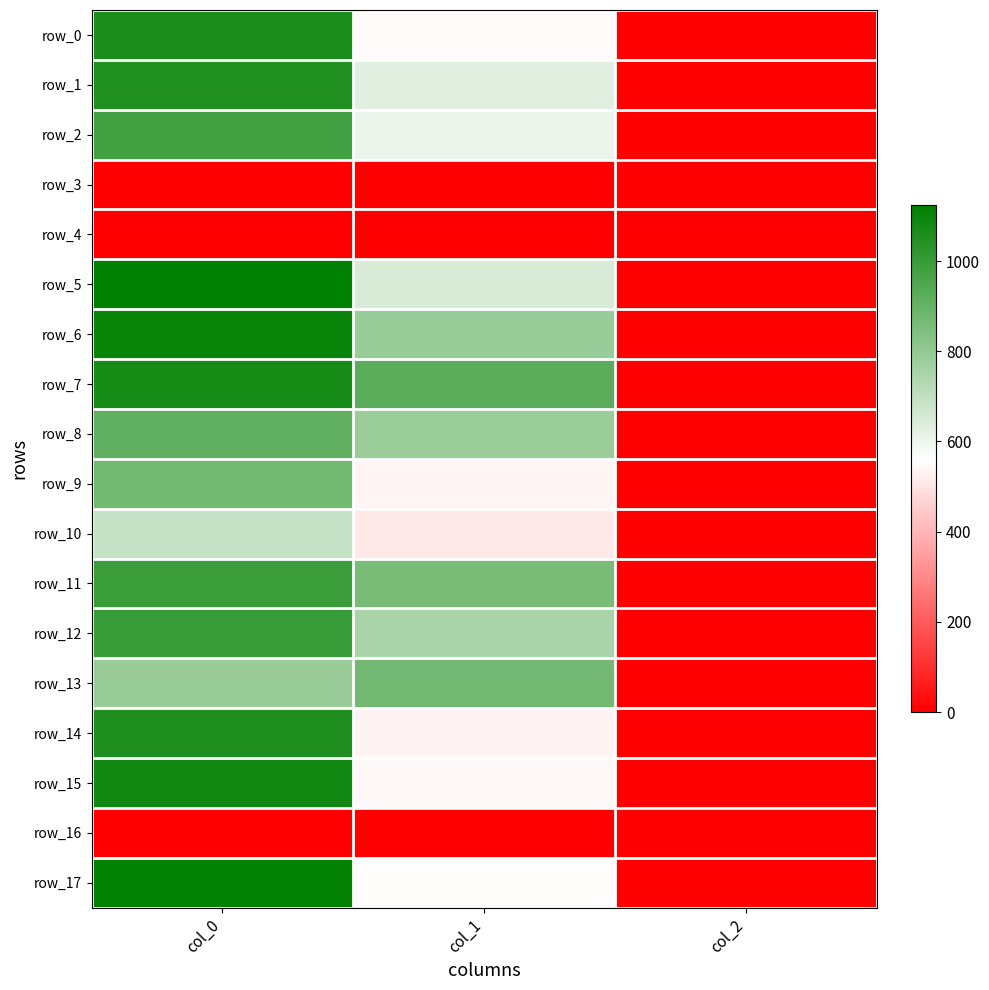

Between col_0 and col_2, which series saw the biggest shift?

row_5